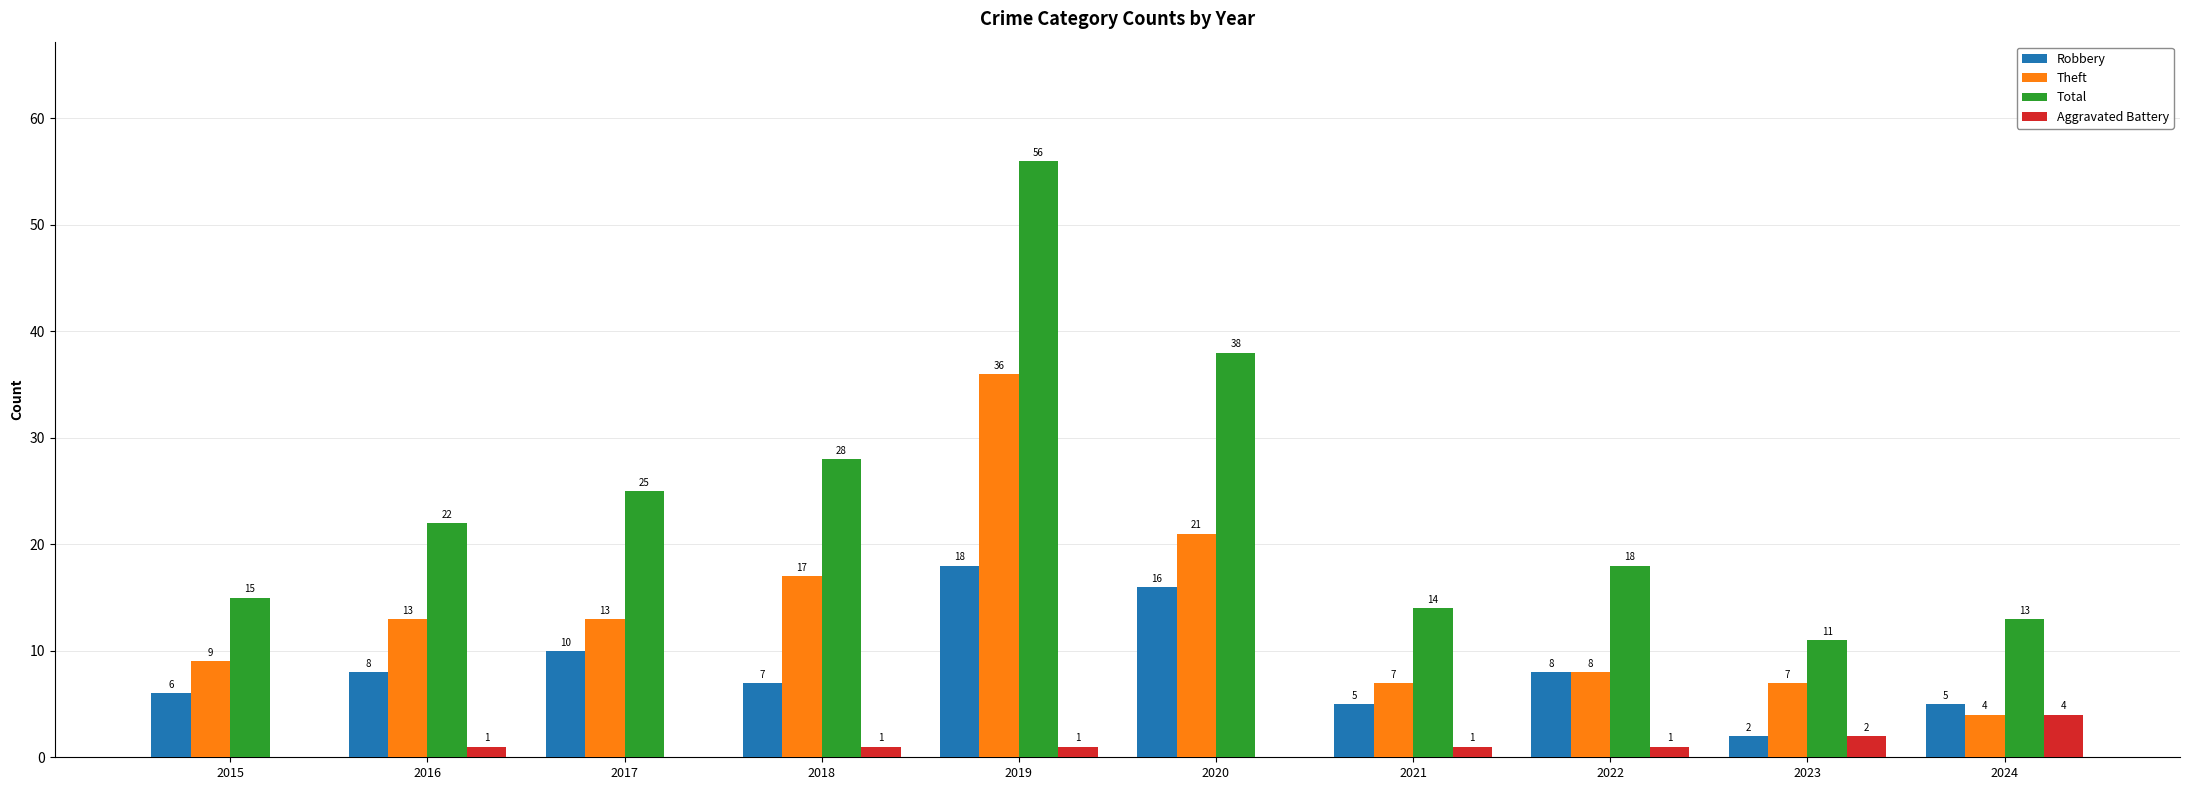

At which category is the sum across all series the highest?

2019